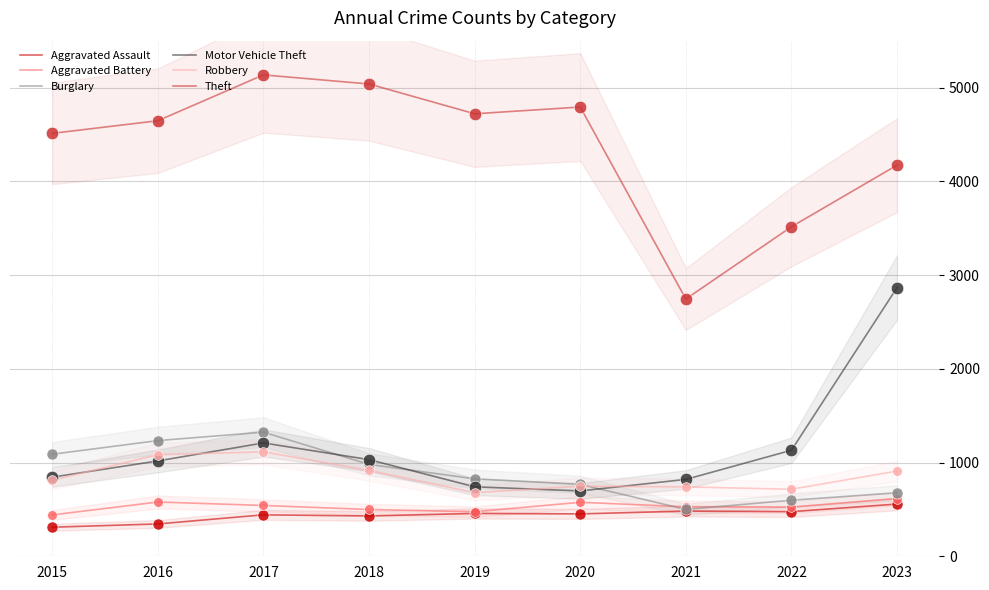

Which series reaches the minimum Y coordinate?

Aggravated Assault